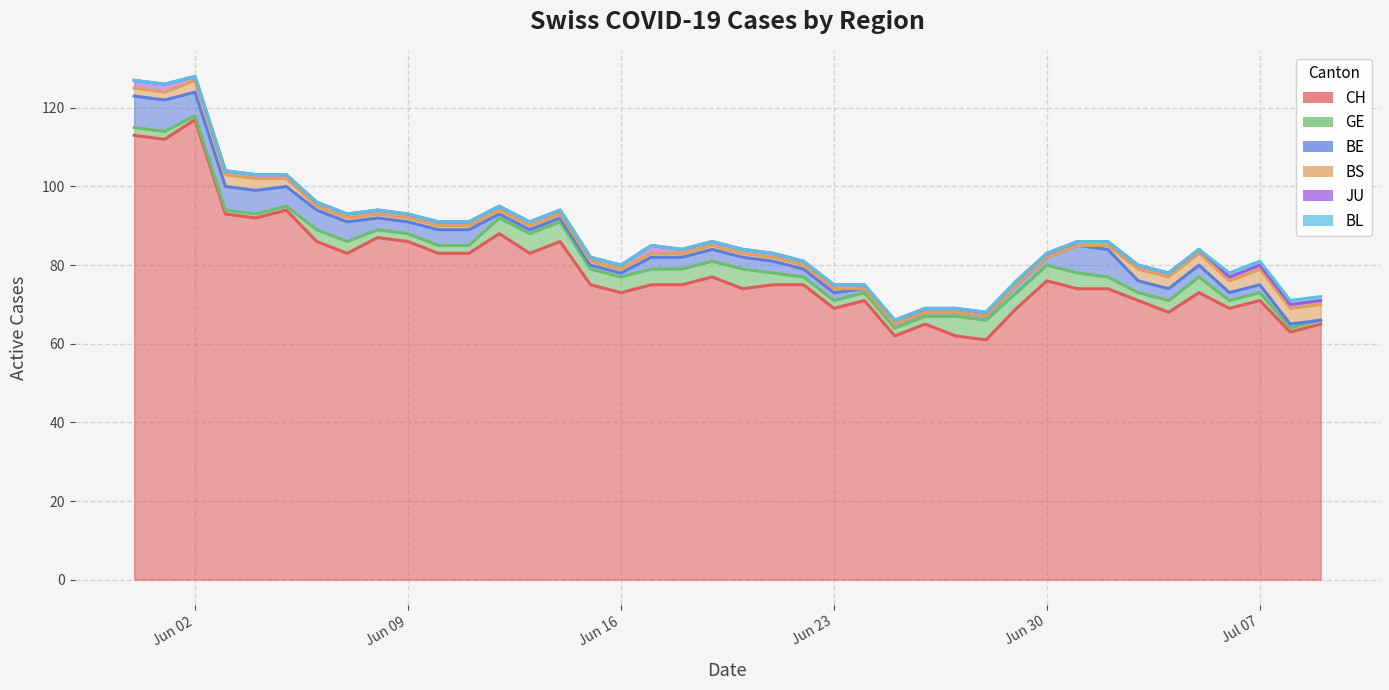

Reading left to right, list all the values displayed in this chart.

CH: 2020-05-31=113	2020-06-01=112	2020-06-02=117	2020-06-03=93	2020-06-04=92	2020-06-05=94	2020-06-06=86	2020-06-07=83	2020-06-08=87	2020-06-09=86	2020-06-10=83	2020-06-11=83	2020-06-12=88	2020-06-13=83	2020-06-14=86	2020-06-15=75	2020-06-16=73	2020-06-17=75	2020-06-18=75	2020-06-19=77	2020-06-20=74	2020-06-21=75	2020-06-22=75	2020-06-23=69	2020-06-24=71	2020-06-25=62	2020-06-26=65	2020-06-27=62	2020-06-28=61	2020-06-29=69	2020-06-30=76	2020-07-01=74	2020-07-02=74	2020-07-03=71	2020-07-04=68	2020-07-05=73	2020-07-06=69	2020-07-07=71	2020-07-08=63	2020-07-09=65
GE: 2020-05-31=2	2020-06-01=2	2020-06-02=1	2020-06-03=1	2020-06-04=1	2020-06-05=1	2020-06-06=3	2020-06-07=3	2020-06-08=2	2020-06-09=2	2020-06-10=2	2020-06-11=2	2020-06-12=4	2020-06-13=5	2020-06-14=5	2020-06-15=4	2020-06-16=4	2020-06-17=4	2020-06-18=4	2020-06-19=4	2020-06-20=5	2020-06-21=3	2020-06-22=2	2020-06-23=2	2020-06-24=2	2020-06-25=2	2020-06-26=2	2020-06-27=5	2020-06-28=5	2020-06-29=4	2020-06-30=4	2020-07-01=4	2020-07-02=3	2020-07-03=2	2020-07-04=3	2020-07-05=4	2020-07-06=2	2020-07-07=2	2020-07-08=1	2020-07-09=1
BE: 2020-05-31=8	2020-06-01=8	2020-06-02=6	2020-06-03=6	2020-06-04=6	2020-06-05=5	2020-06-06=5	2020-06-07=5	2020-06-08=3	2020-06-09=3	2020-06-10=4	2020-06-11=4	2020-06-12=1	2020-06-13=1	2020-06-14=1	2020-06-15=1	2020-06-16=1	2020-06-17=3	2020-06-18=3	2020-06-19=3	2020-06-20=3	2020-06-21=3	2020-06-22=2	2020-06-23=2	2020-06-24=1	2020-06-25=1	2020-06-26=1	2020-06-27=1	2020-06-28=1	2020-06-29=2	2020-06-30=2	2020-07-01=7	2020-07-02=7	2020-07-03=3	2020-07-04=3	2020-07-05=3	2020-07-06=2	2020-07-07=2	2020-07-08=1	2020-07-09=0
BS: 2020-05-31=2	2020-06-01=2	2020-06-02=3	2020-06-03=3	2020-06-04=3	2020-06-05=2	2020-06-06=1	2020-06-07=1	2020-06-08=1	2020-06-09=1	2020-06-10=1	2020-06-11=1	2020-06-12=1	2020-06-13=1	2020-06-14=1	2020-06-15=1	2020-06-16=1	2020-06-17=1	2020-06-18=1	2020-06-19=1	2020-06-20=1	2020-06-21=1	2020-06-22=1	2020-06-23=1	2020-06-24=0	2020-06-25=0	2020-06-26=0	2020-06-27=0	2020-06-28=0	2020-06-29=0	2020-06-30=0	2020-07-01=0	2020-07-02=1	2020-07-03=3	2020-07-04=3	2020-07-05=3	2020-07-06=3	2020-07-07=4	2020-07-08=4	2020-07-09=4
JU: 2020-05-31=2	2020-06-01=2	2020-06-02=1	2020-06-03=1	2020-06-04=1	2020-06-05=1	2020-06-06=1	2020-06-07=1	2020-06-08=1	2020-06-09=1	2020-06-10=1	2020-06-11=1	2020-06-12=1	2020-06-13=1	2020-06-14=1	2020-06-15=1	2020-06-16=1	2020-06-17=2	2020-06-18=1	2020-06-19=1	2020-06-20=1	2020-06-21=1	2020-06-22=1	2020-06-23=1	2020-06-24=1	2020-06-25=1	2020-06-26=1	2020-06-27=1	2020-06-28=1	2020-06-29=1	2020-06-30=1	2020-07-01=1	2020-07-02=1	2020-07-03=1	2020-07-04=1	2020-07-05=1	2020-07-06=1	2020-07-07=1	2020-07-08=1	2020-07-09=1
BL: 2020-05-31=0	2020-06-01=0	2020-06-02=0	2020-06-03=0	2020-06-04=0	2020-06-05=0	2020-06-06=0	2020-06-07=0	2020-06-08=0	2020-06-09=0	2020-06-10=0	2020-06-11=0	2020-06-12=0	2020-06-13=0	2020-06-14=0	2020-06-15=0	2020-06-16=0	2020-06-17=0	2020-06-18=0	2020-06-19=0	2020-06-20=0	2020-06-21=0	2020-06-22=0	2020-06-23=0	2020-06-24=0	2020-06-25=0	2020-06-26=0	2020-06-27=0	2020-06-28=0	2020-06-29=0	2020-06-30=0	2020-07-01=0	2020-07-02=0	2020-07-03=0	2020-07-04=0	2020-07-05=0	2020-07-06=1	2020-07-07=1	2020-07-08=1	2020-07-09=1